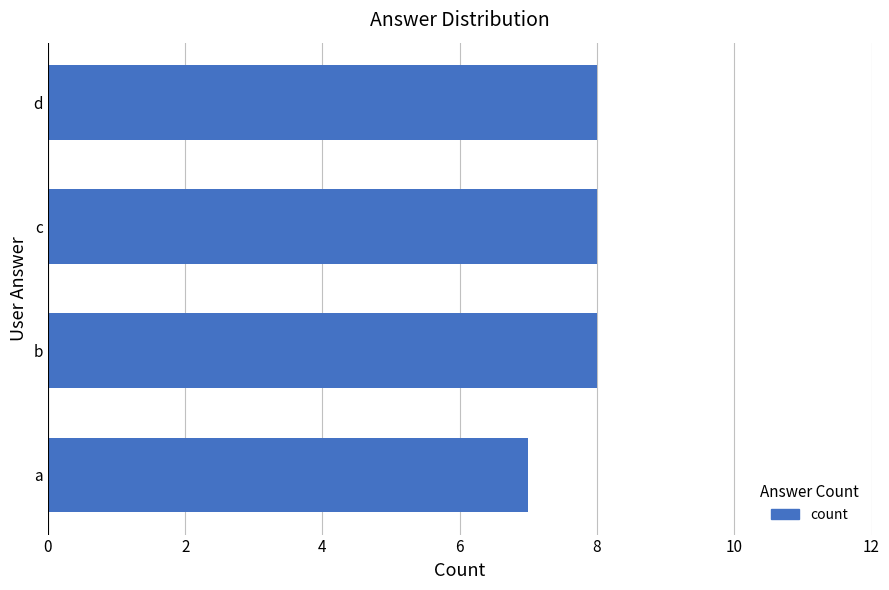

Reading bottom to top, extract all data points from this chart.

7	8	8	8